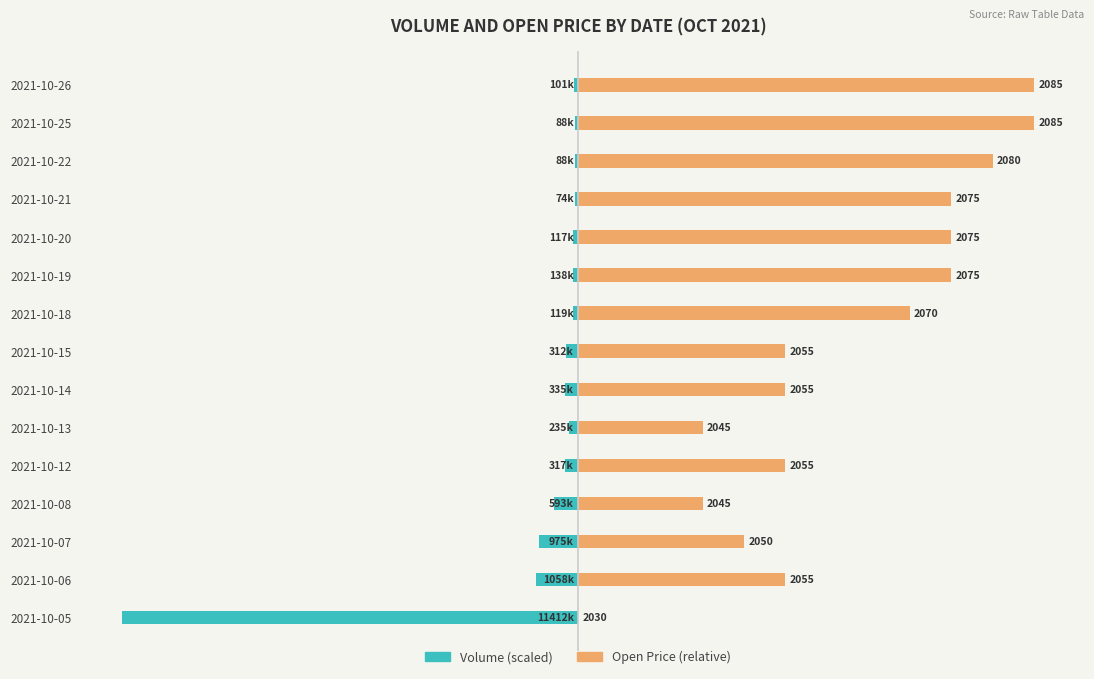

Which series has the largest total across all categories?

Open Price (relative)